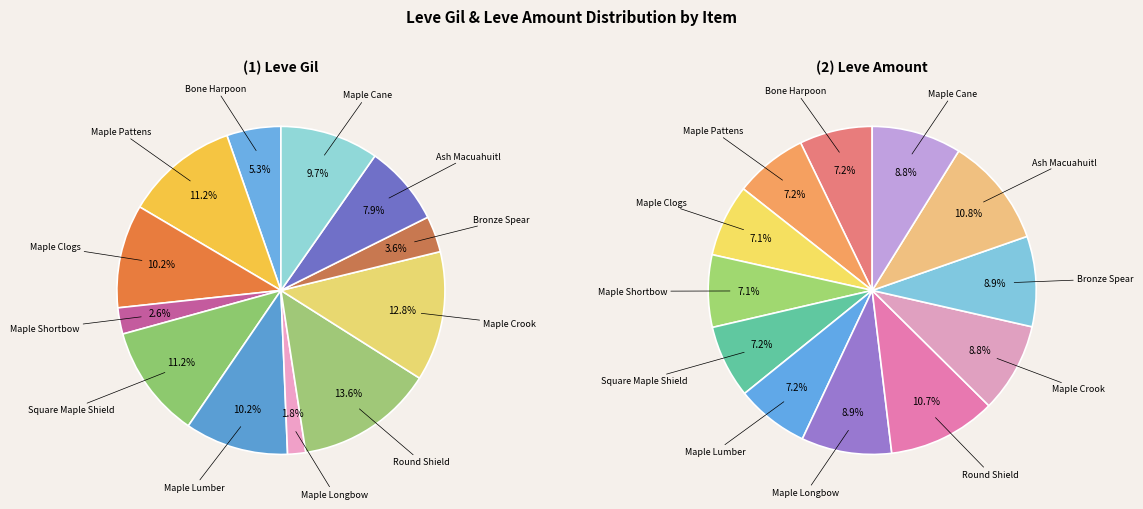

What is the smallest slice in the pie chart?

Maple Longbow